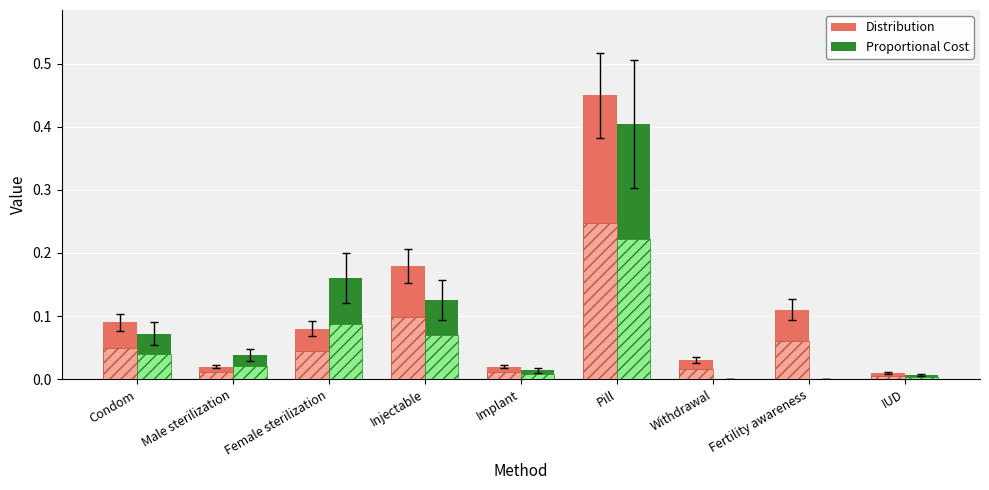

Rank the series by their maximum value, from lowest to highest.

Proportional Cost, Distribution